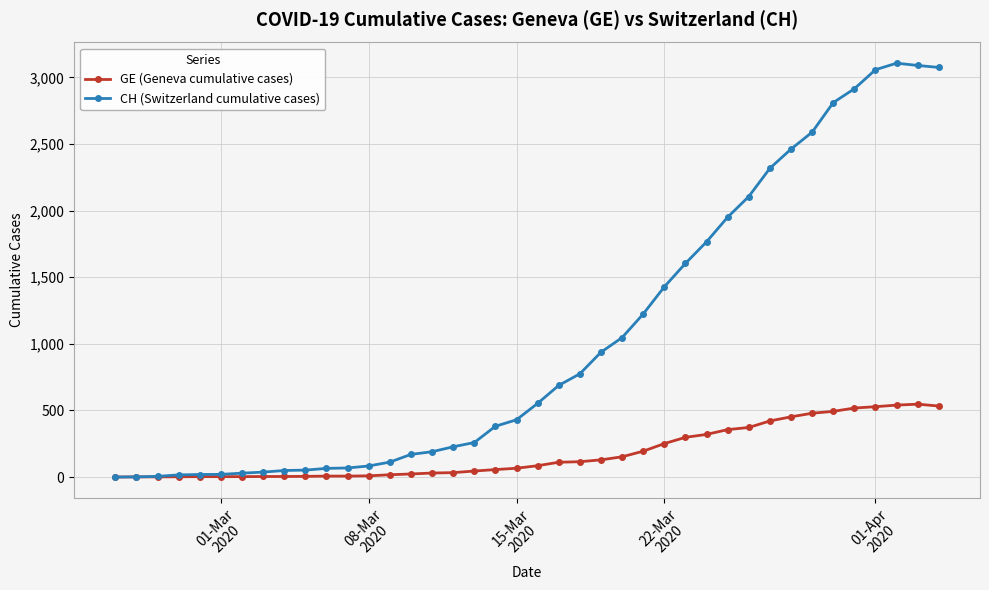

What is the greatest value displayed?

3107